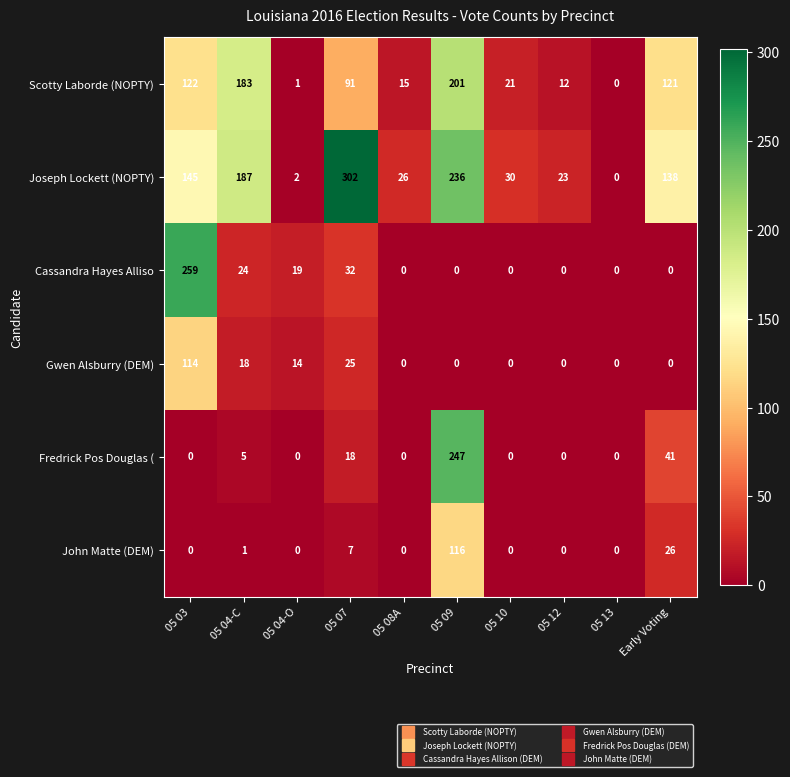

Rank the series at 05 04-C from lowest to highest value.

John Matte (DEM), Fredrick Pos Douglas (, Gwen Alsburry (DEM), Cassandra Hayes Alliso, Scotty Laborde (NOPTY), Joseph Lockett (NOPTY)